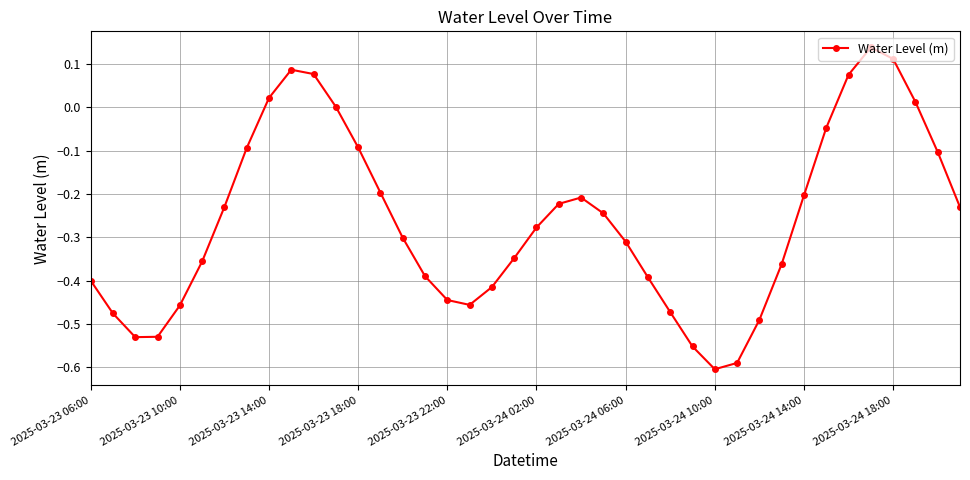

What is the difference between the second highest and second lowest values?

0.7